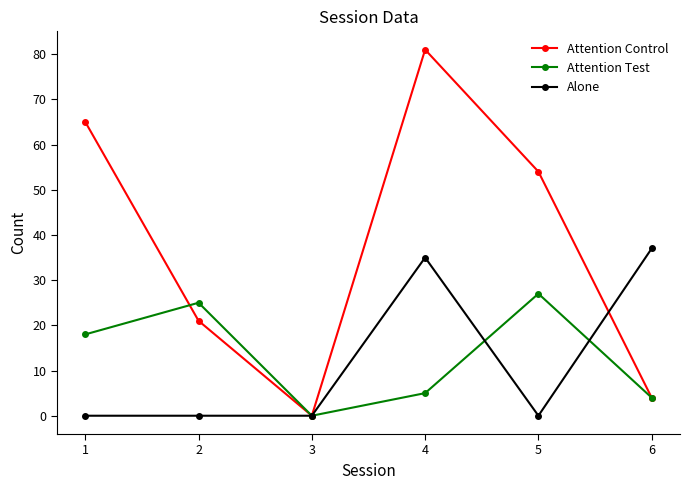

What is the difference between the maximum and second lowest values in the Attention Control series?

77